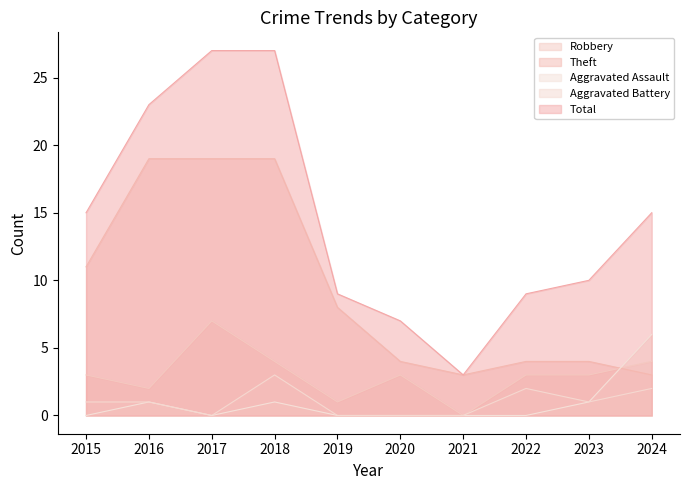

Which has a higher value, 2018 or 2015?

2018